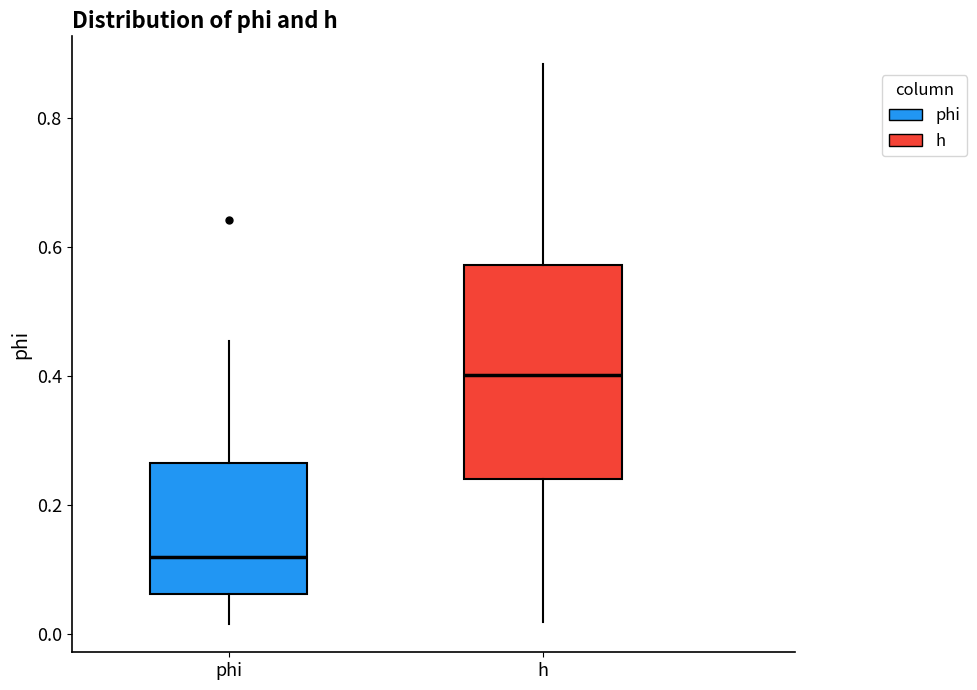

Where does the median line of the box for phi sit on the y-axis? The values are not printed on the chart, so give them approximately, as read against the axis.

0.12